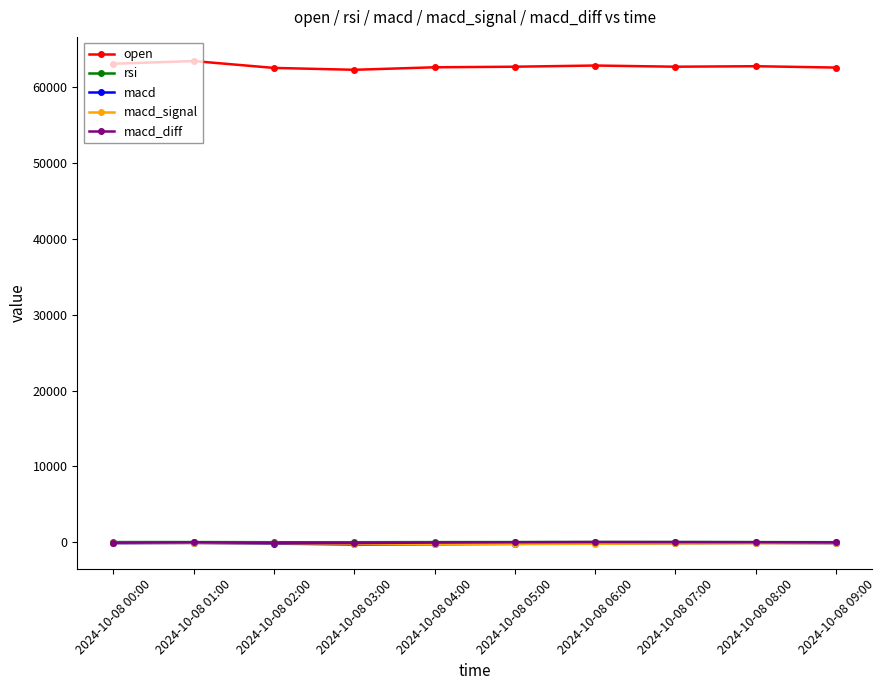

What is the difference between the maximum and minimum values in the macd series?

203.1